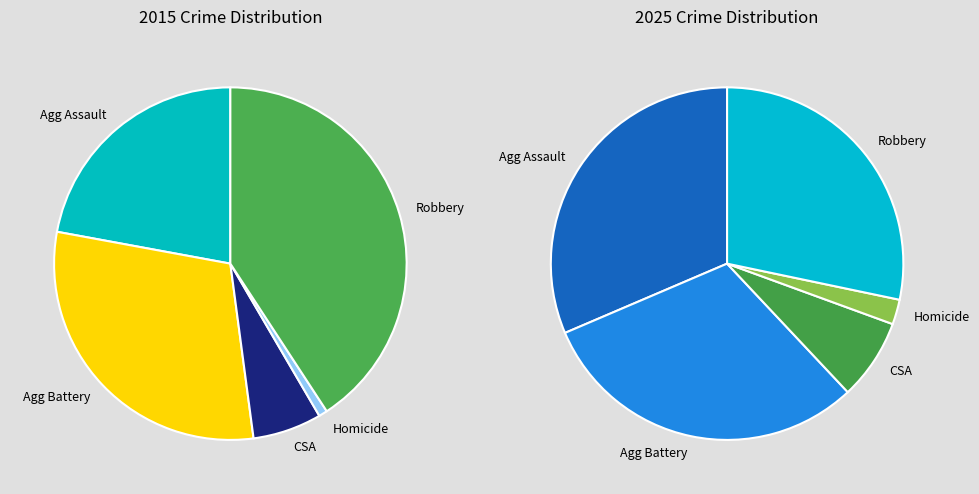

Is it true that values_2025 is 31% of the pie?

True